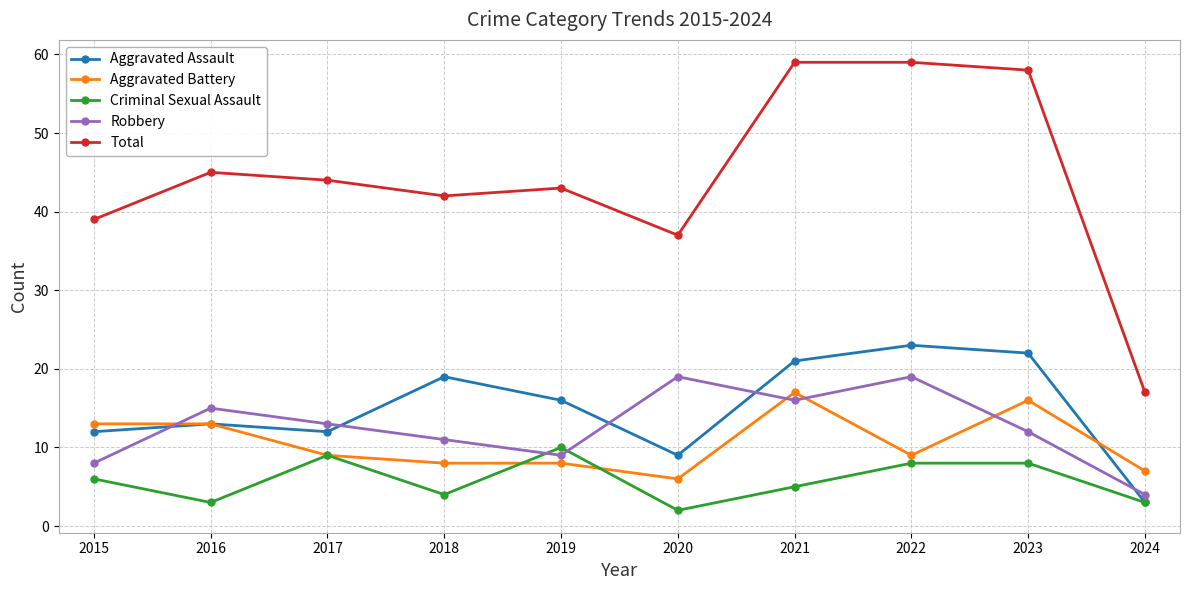

Which series changed the most between 2018 and 2023?

Total